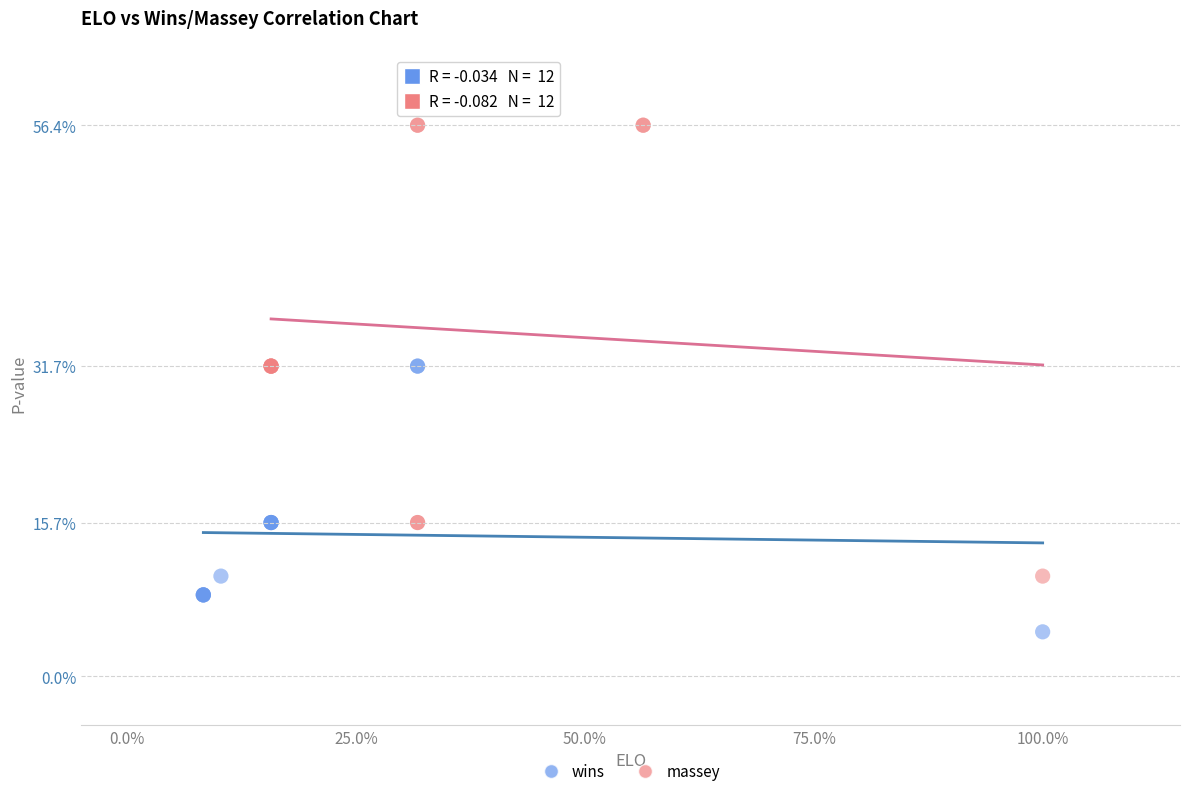

Which series contains the highest Y value?

massey